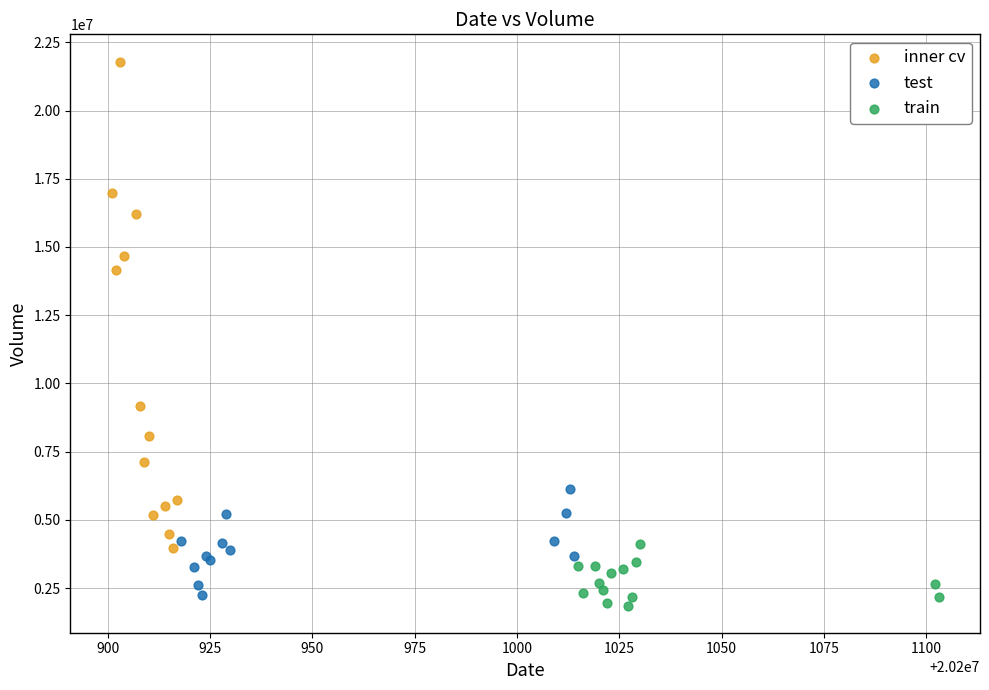

Which series has the largest Y range (max minus min)?

inner cv